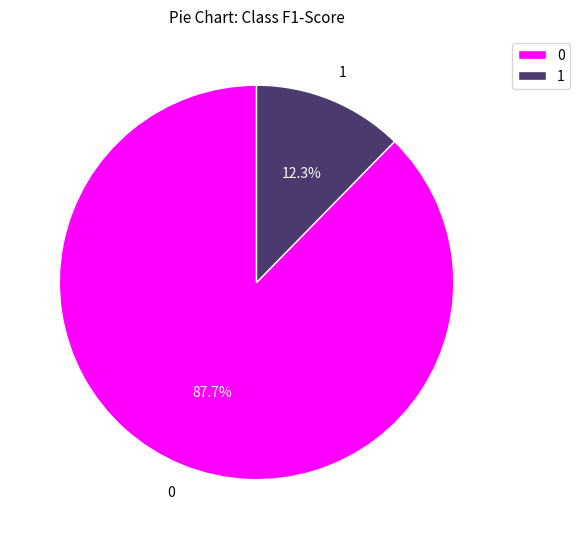

Rank the categories by value from lowest to highest.

1, 0